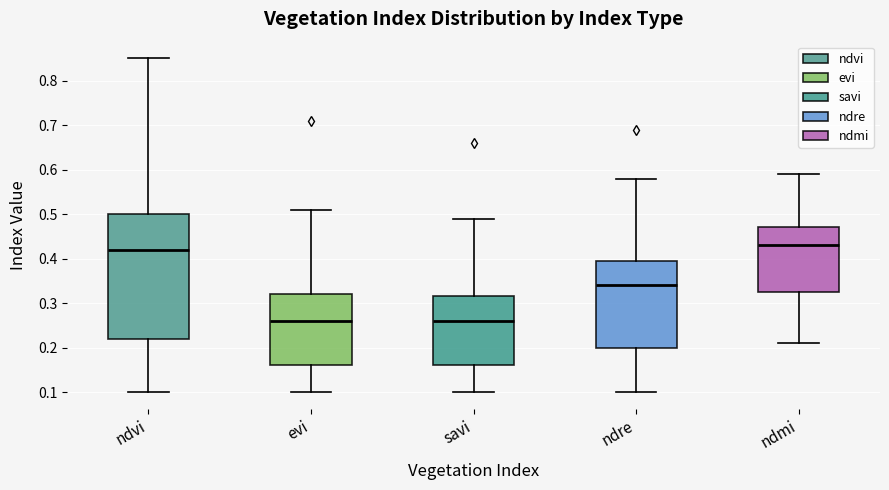

Where does the upper whisker of the box for ndmi end on the y-axis? The values are not printed on the chart, so give them approximately, as read against the axis.

0.59